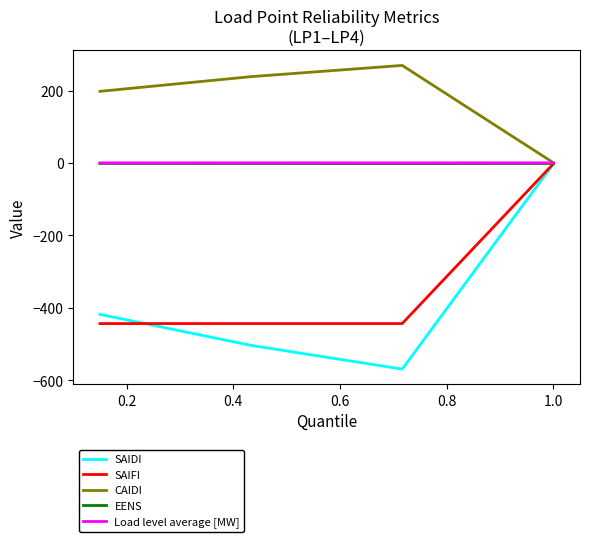

Which series has the widest spread of values?

SAIDI